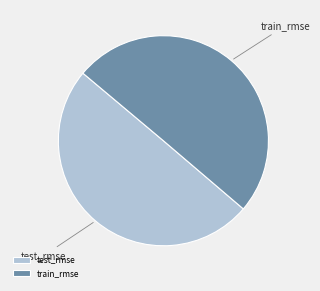

Combined, do test_rmse and train_rmse account for over 50%?

Yes